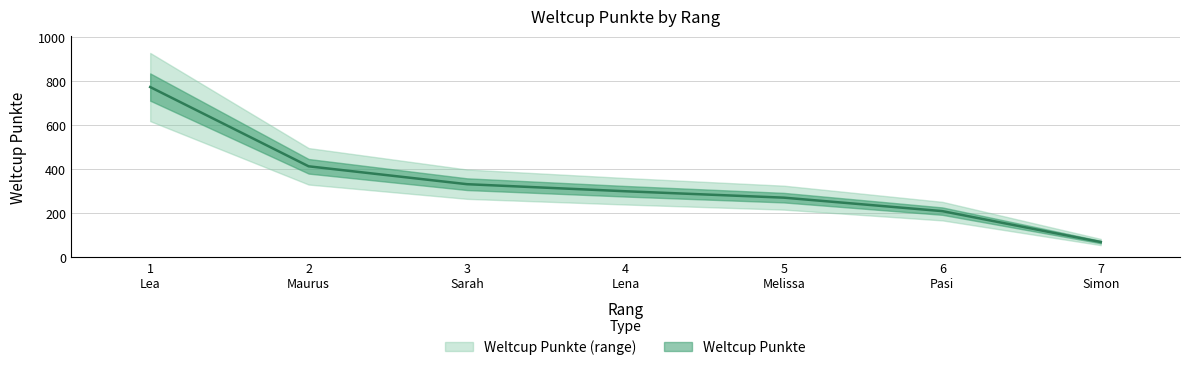

True or false: the data shows 321 at 6 Pasi.

False